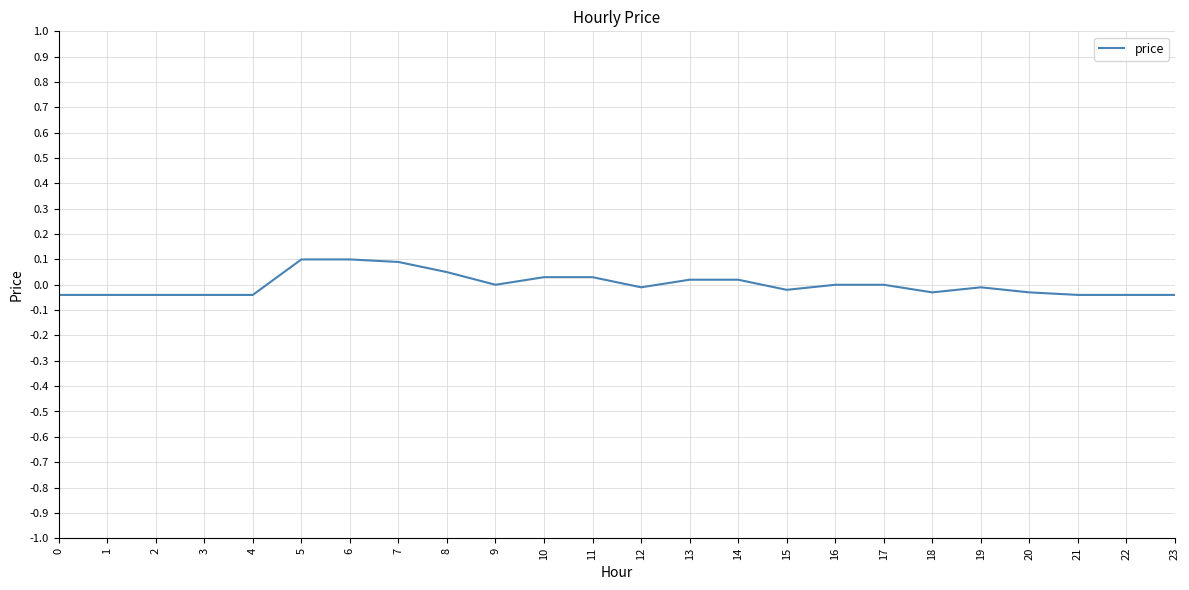

Is it true that the value at 19 is -0.0?

True